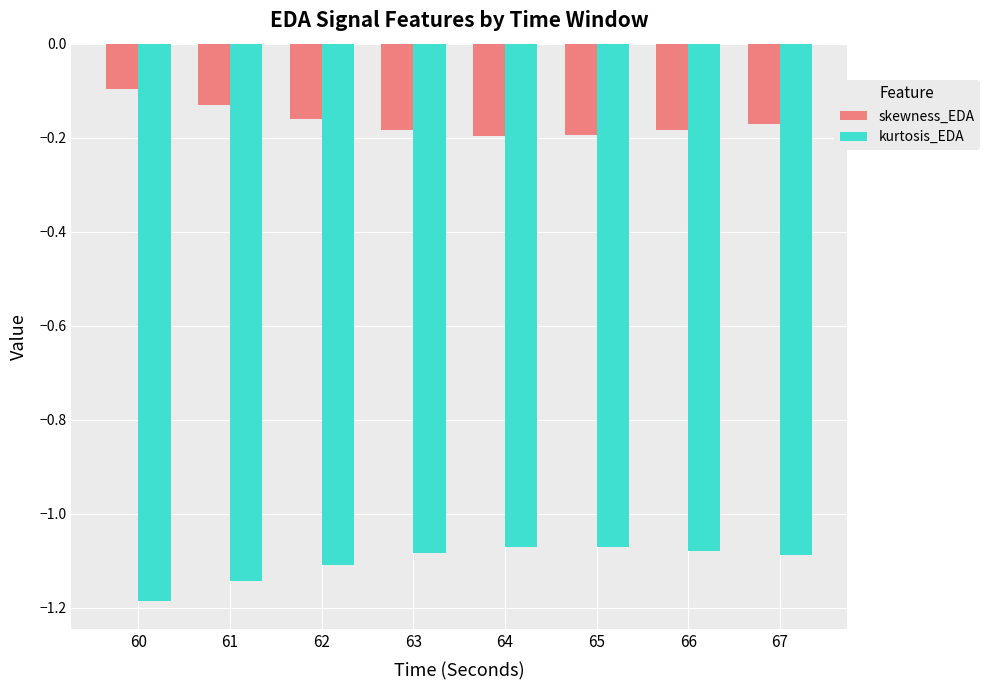

At which category does the chart reach its peak across all series?

60